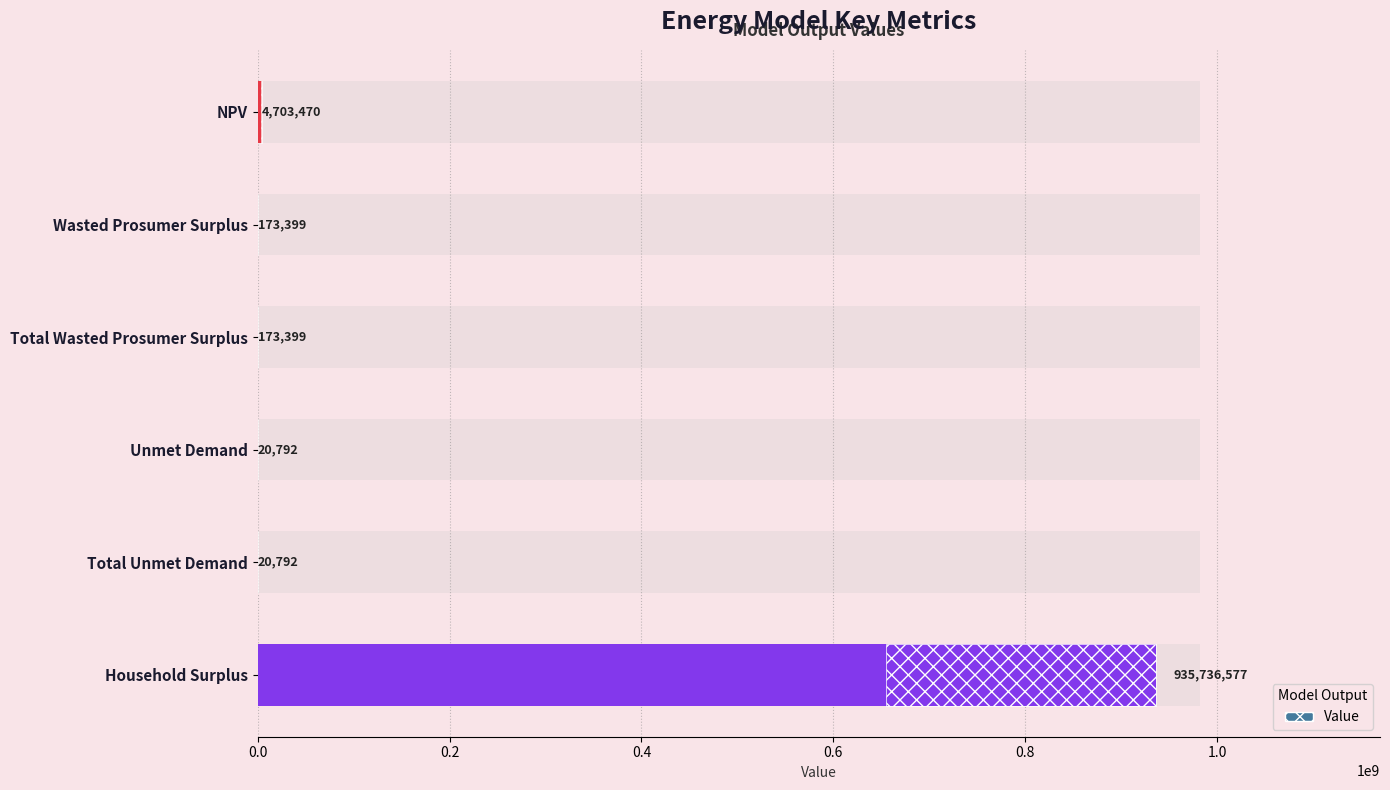

What is the ratio of the value at Household Surplus to the value at Wasted Prosumer Surplus?

5396.4